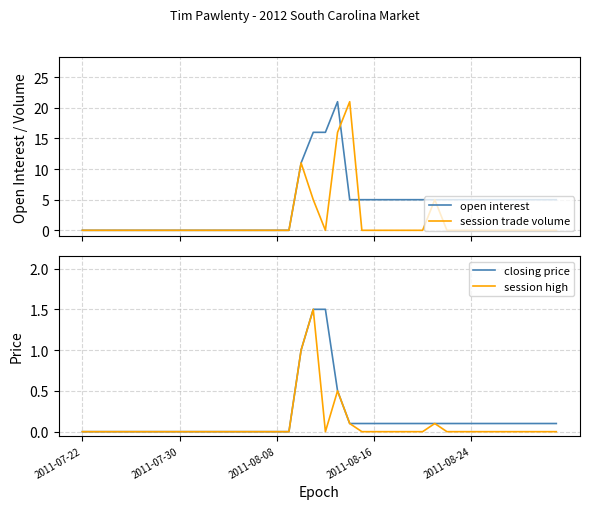

Is the value of open interest at 7 greater than the value of session high at 32?

No